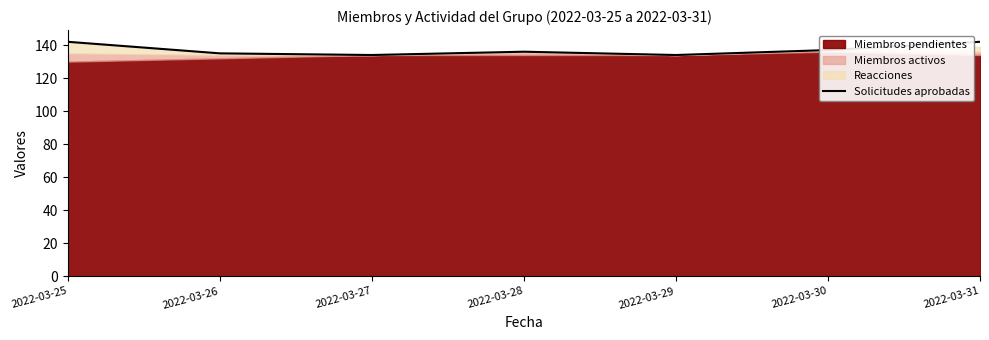

True or false: Solicitudes aprobadas has a value of 142 at 2022-03-31.

True